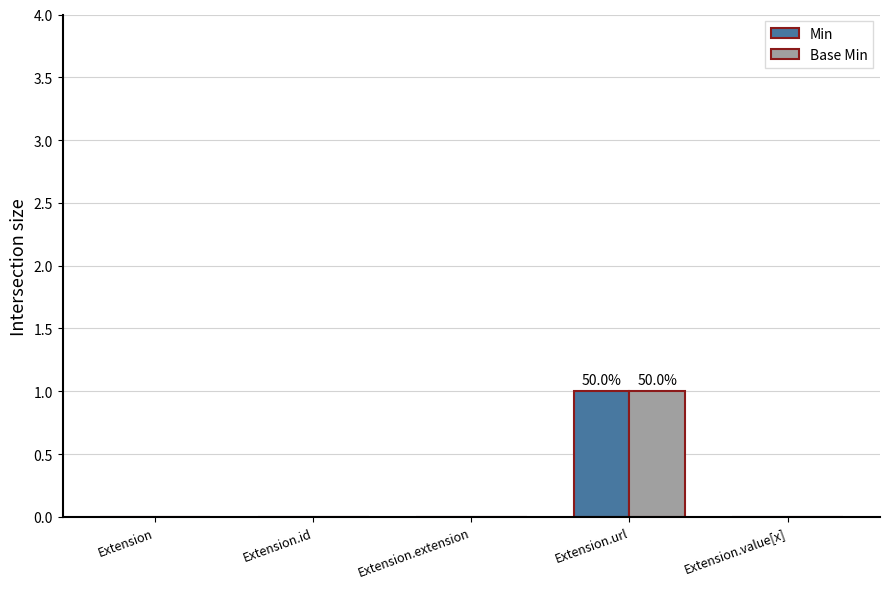

At which category is the sum across all series the highest?

Extension.url